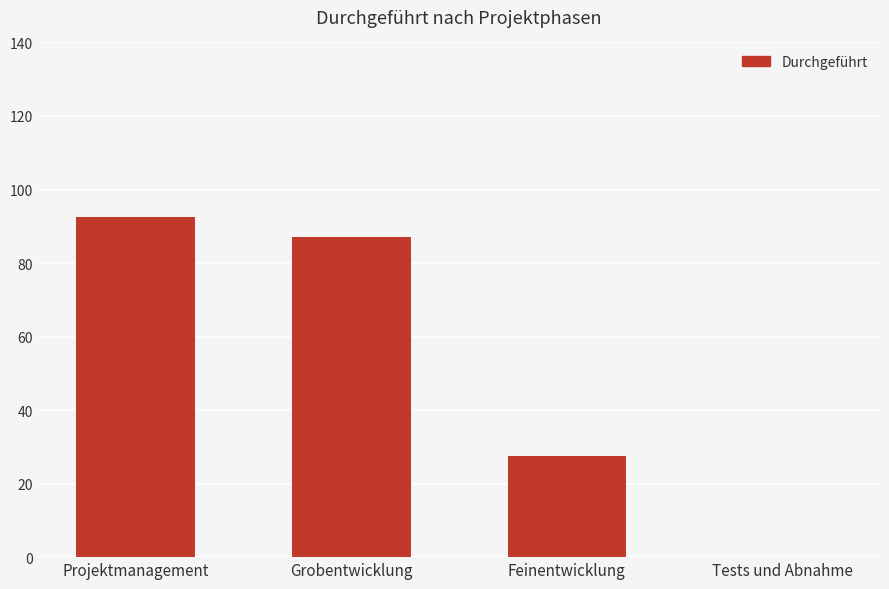

Between Tests und Abnahme and Grobentwicklung, which is larger?

Grobentwicklung